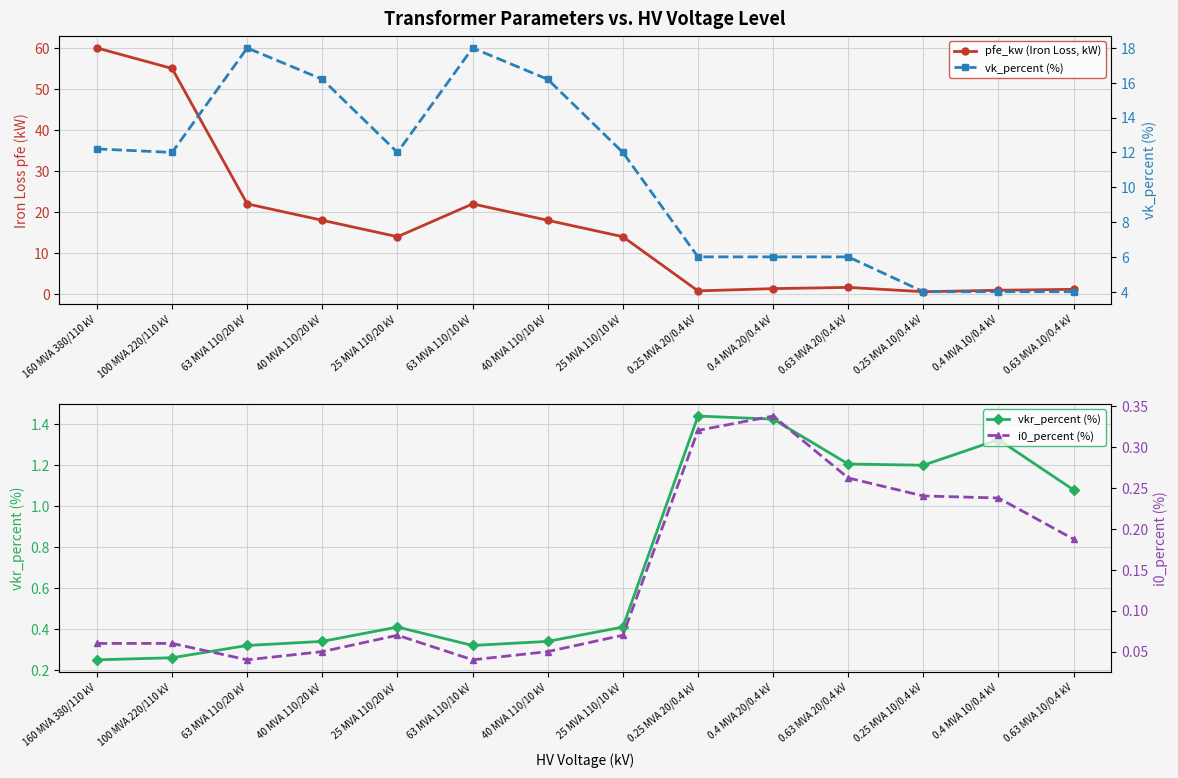

What value does the vkr_percent (%) series have at 0.63 MVA 10/0.4 kV?

1.1